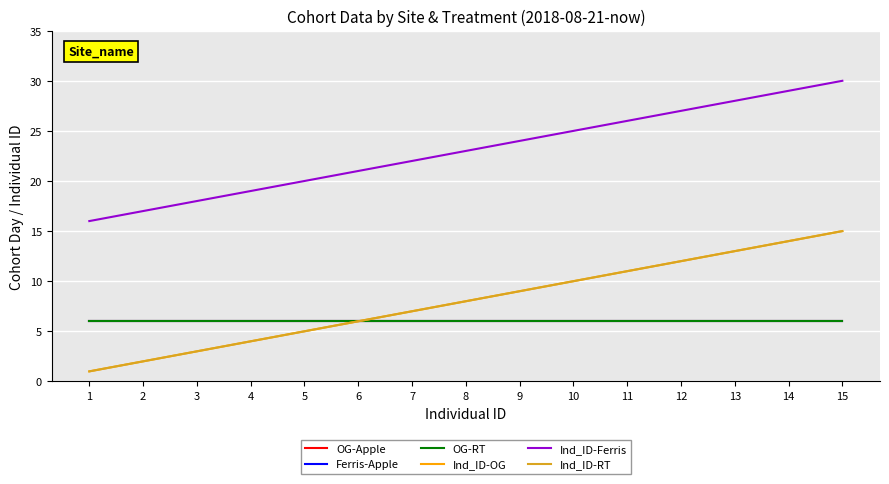

True or false: Ind_ID-RT has more than 1 interior local peaks.

False